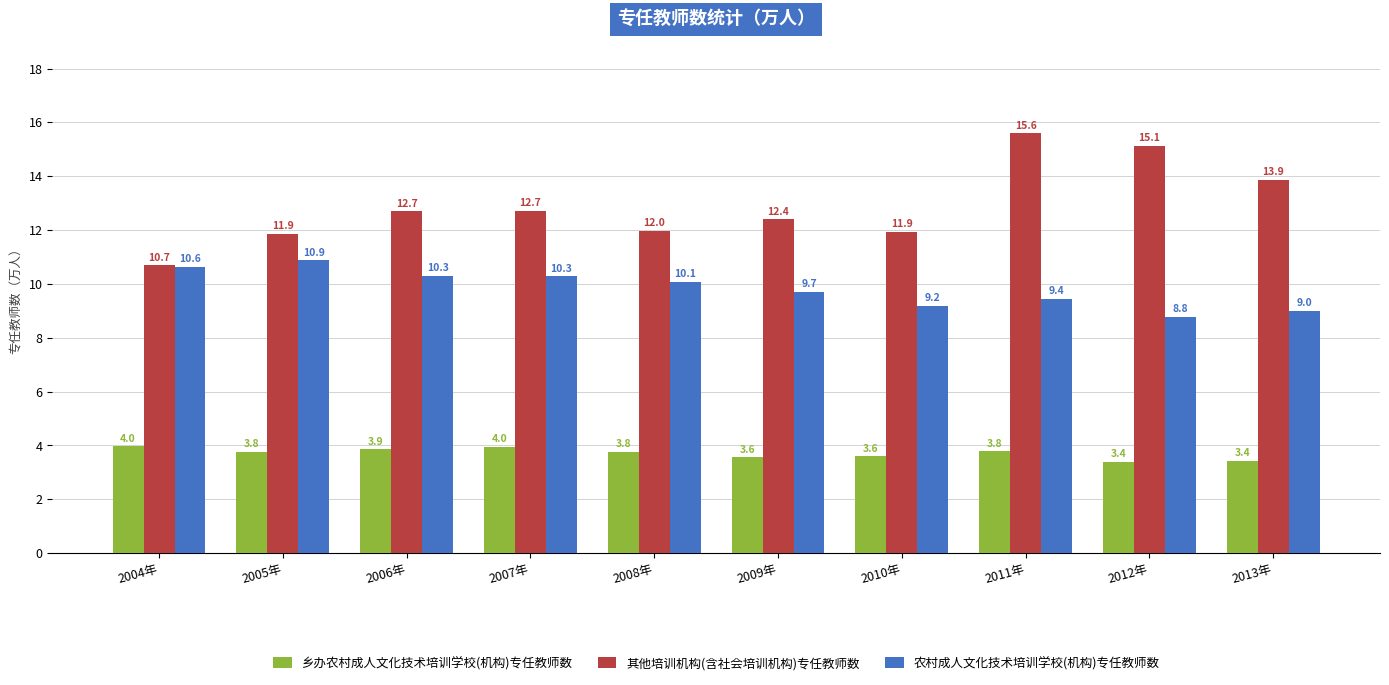

At 2005年, list the series in order from largest to smallest.

其他培训机构(含社会培训机构)专任教师数, 农村成人文化技术培训学校(机构)专任教师数, 乡办农村成人文化技术培训学校(机构)专任教师数